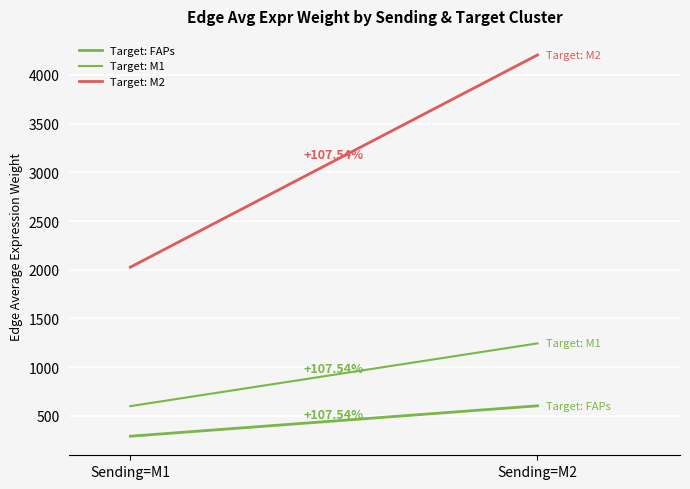

What is the difference between the maximum and minimum values in the Target: M2 series?

2178.9